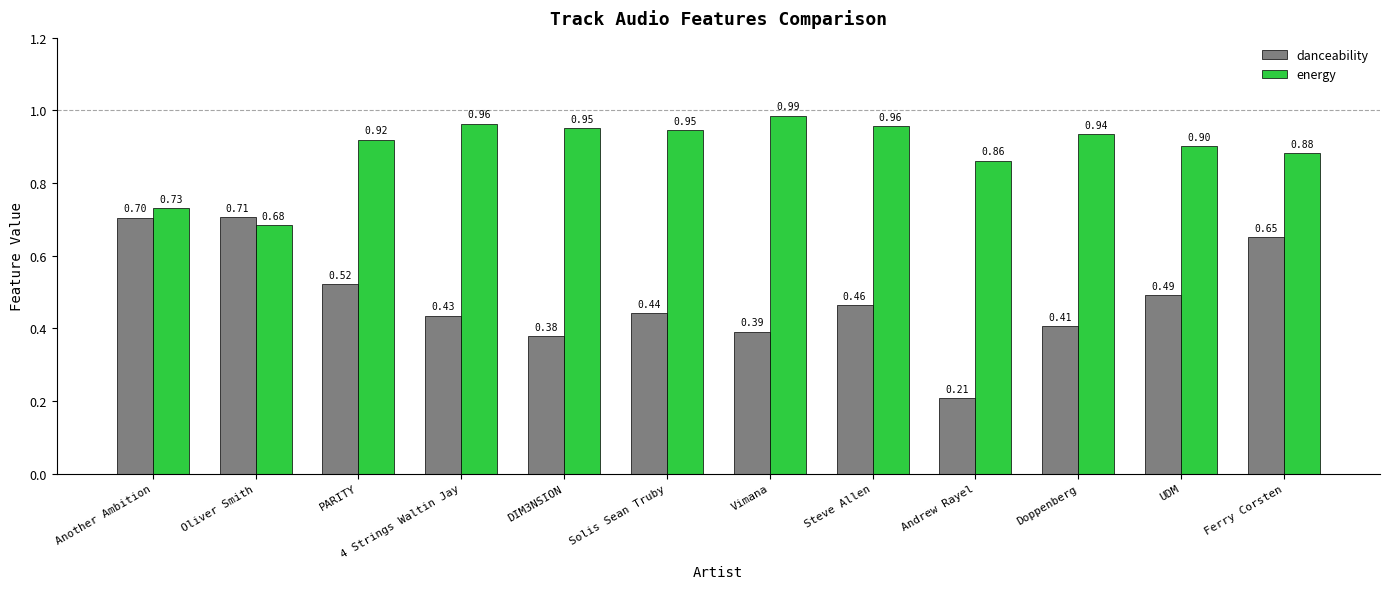

What is the difference between the second highest and second lowest values in the danceability series?

0.3